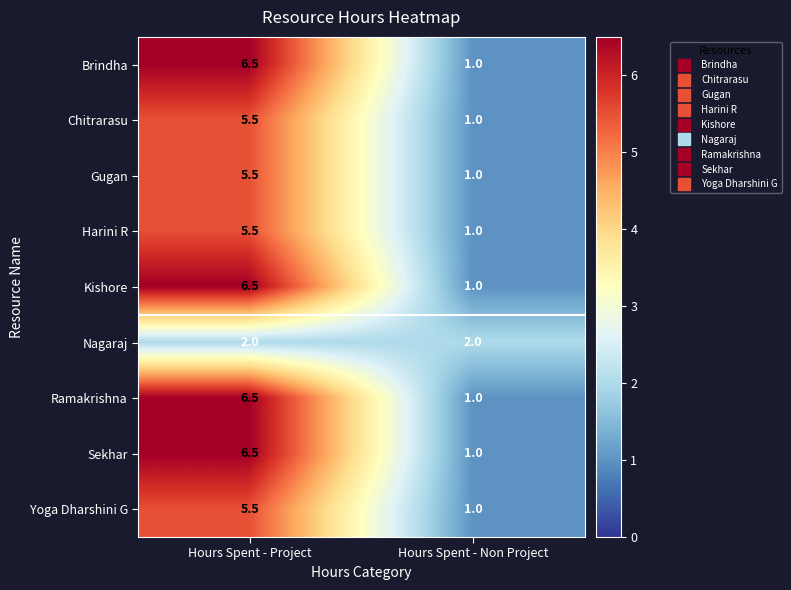

What is the sum of all Nagaraj values?

4.0